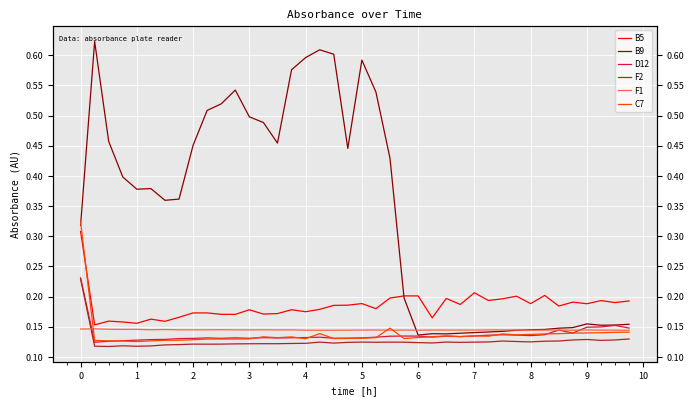

True or false: D12 has more than 0 interior local peaks.

True